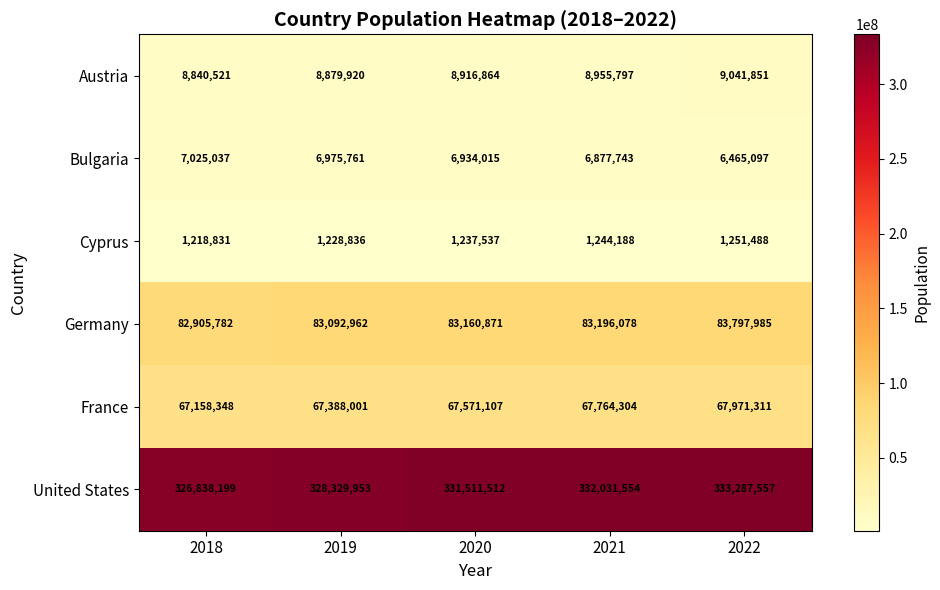

What is the spread (max minus min) of values at 2021?

330787366